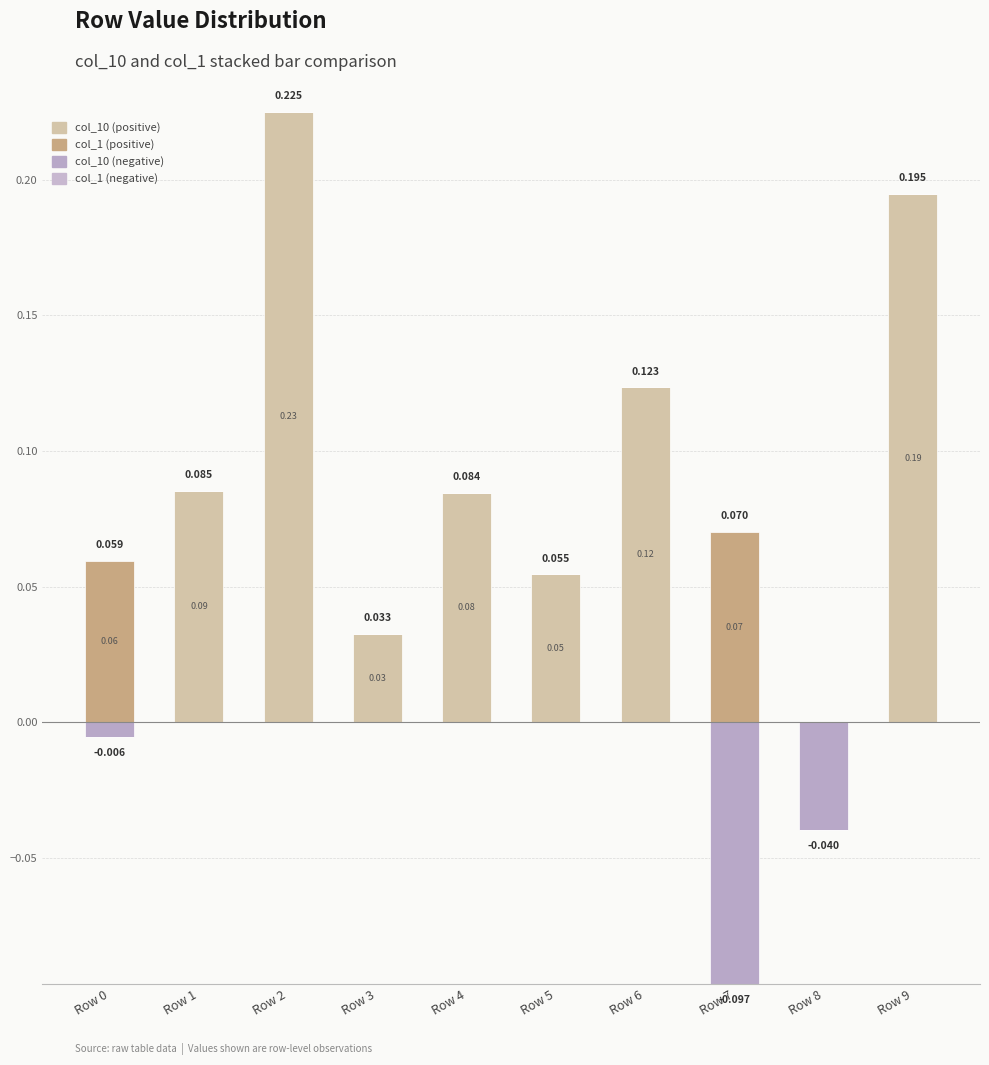

Reading left to right, extract all data points from this chart.

col_10 (positive): 0.0	0.1	0.2	0.0	0.1	0.1	0.1	0.0	0.0	0.2
col_1 (positive): 0.1	0.0	0.0	0.0	0.0	0.0	0.0	0.1	0.0	0.0
col_10 (negative): -0.0	0.0	0.0	0.0	0.0	0.0	0.0	-0.1	-0.0	0.0
col_1 (negative): 0.0	0.0	0.0	0.0	0.0	0.0	0.0	0.0	0.0	0.0